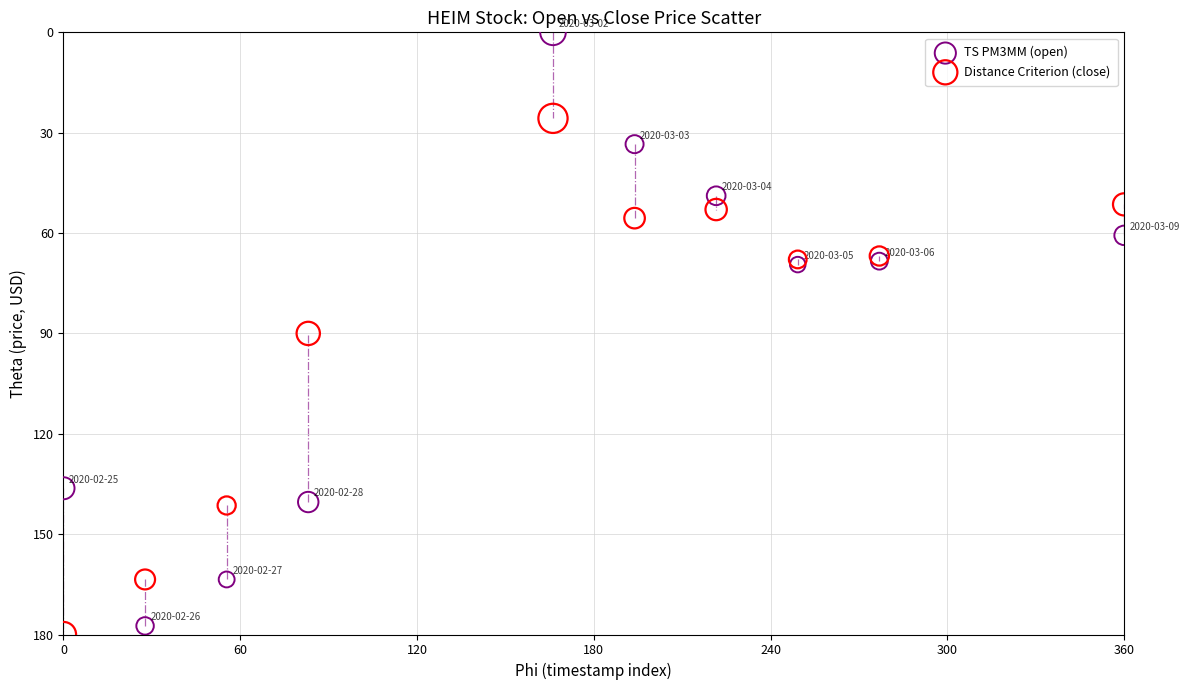

In the TS PM3MM (open) series, what Y value is closest to 88?

69.4